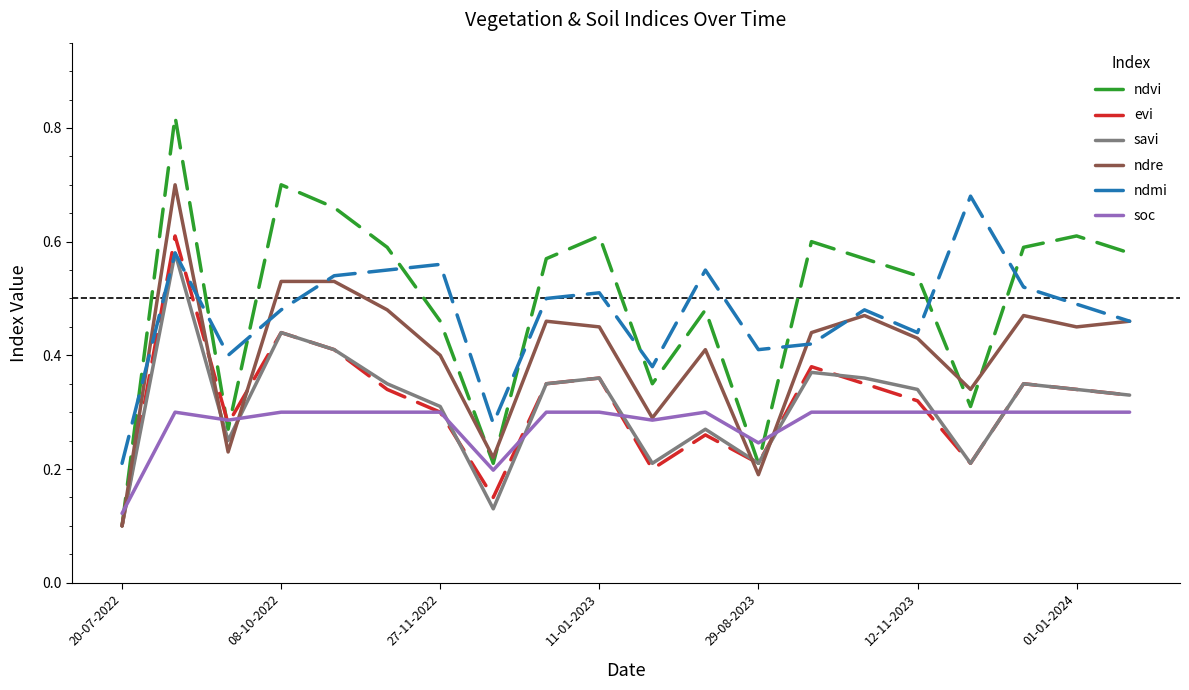

Is this an area chart (filled region under the line)?

No